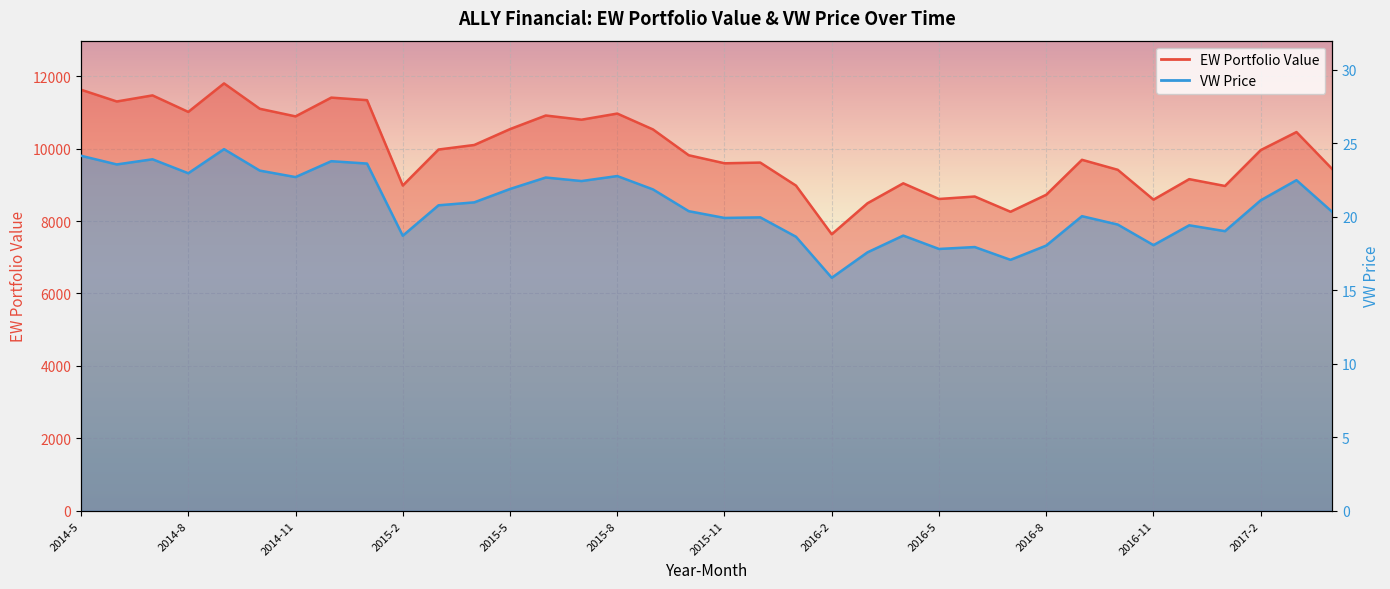

Which category has the lowest value in the EW series?

2016-2